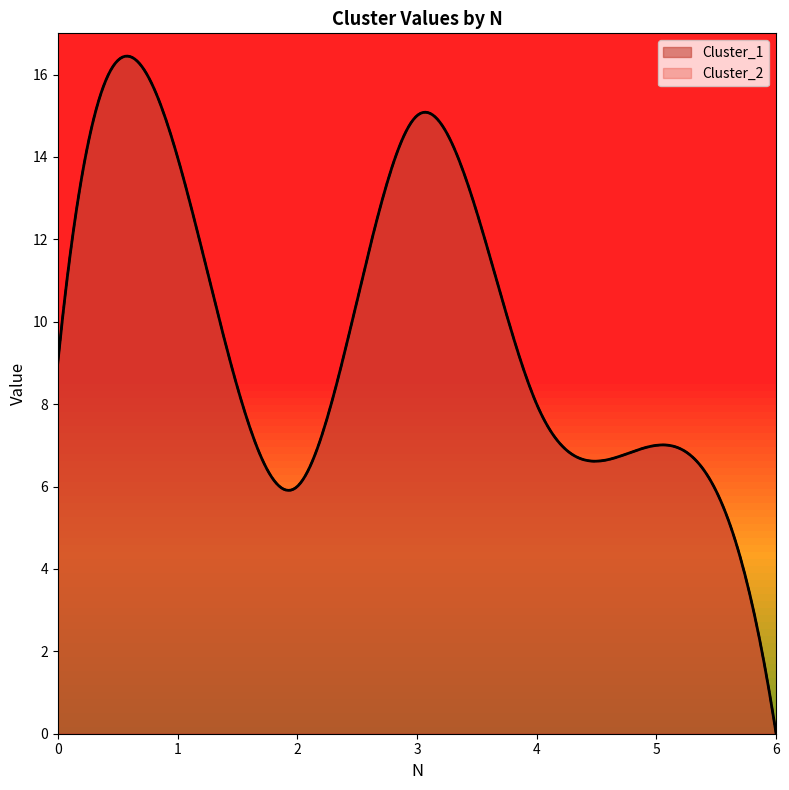

What is the approximate value of Cluster_2 at 0, to the nearest 5?

10